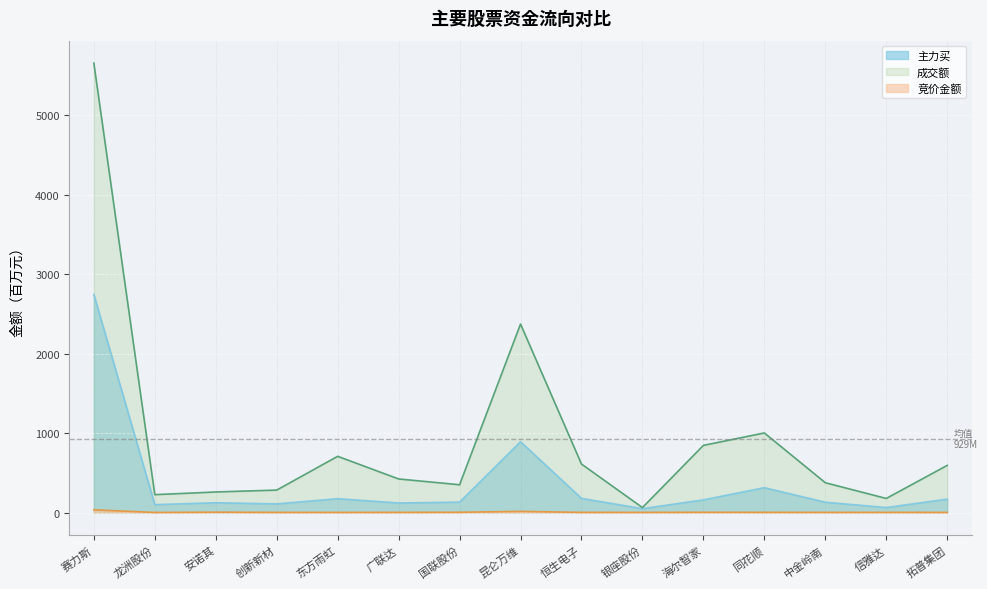

True or false: 主力买 has more than 2 interior local peaks.

True